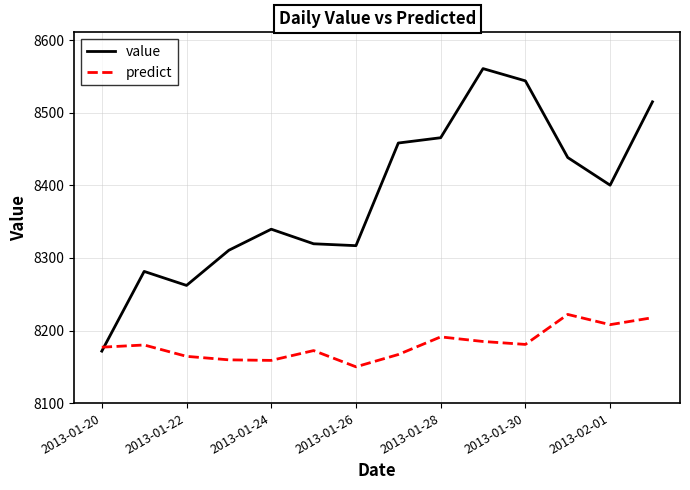

Rank the series by their average value, from highest to lowest.

value, predict